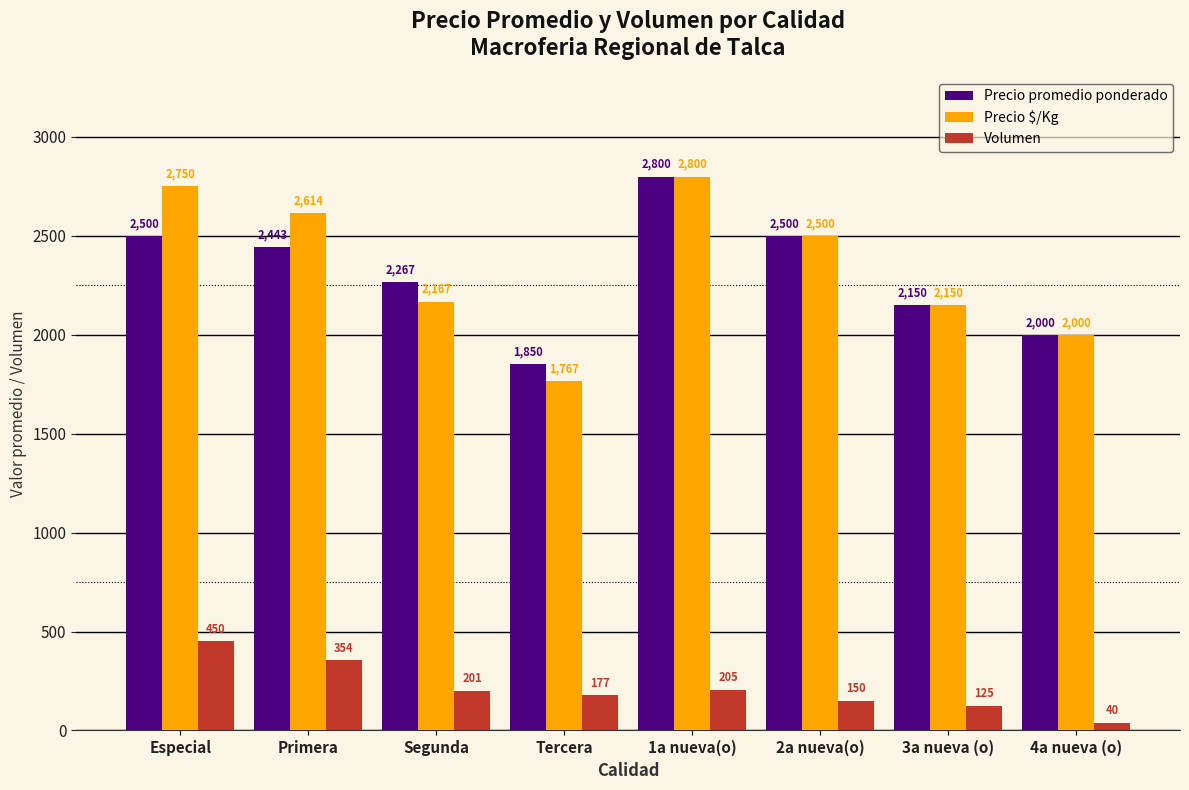

At which category is the sum across all series the highest?

1a nueva(o)